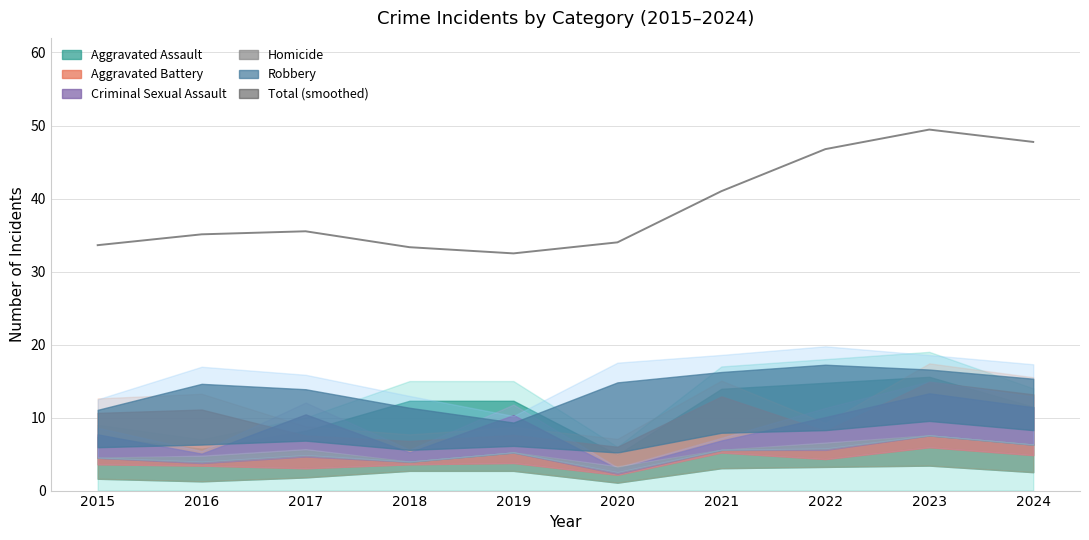

Reading left to right, what are all the values shown in this chart?

33.6	35.1	35.5	33.3	32.5	34.0	41.0	46.8	49.4	47.8